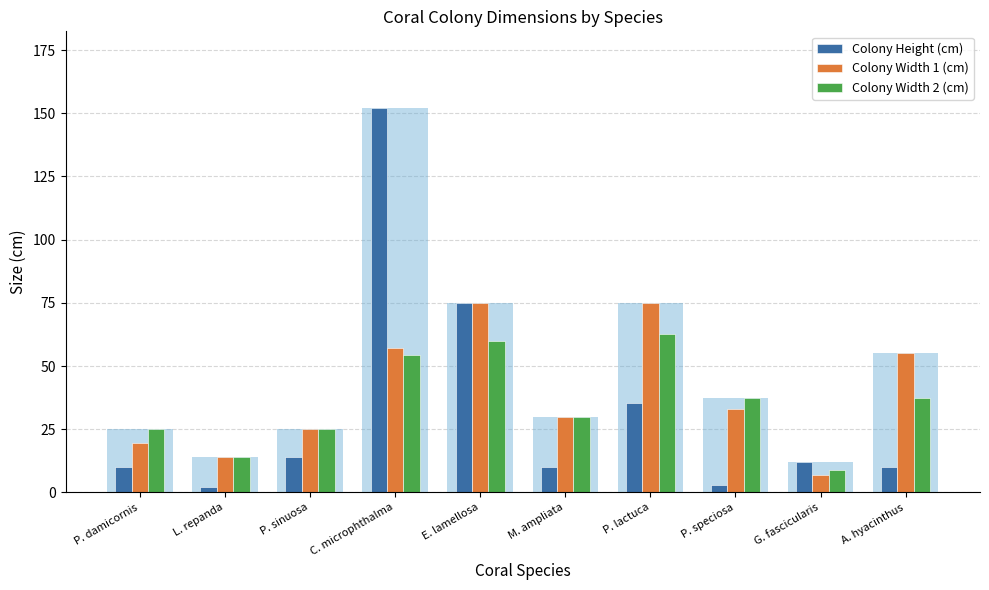

What is the difference between the maximum and minimum values in the Colony Height (cm) series?

149.8